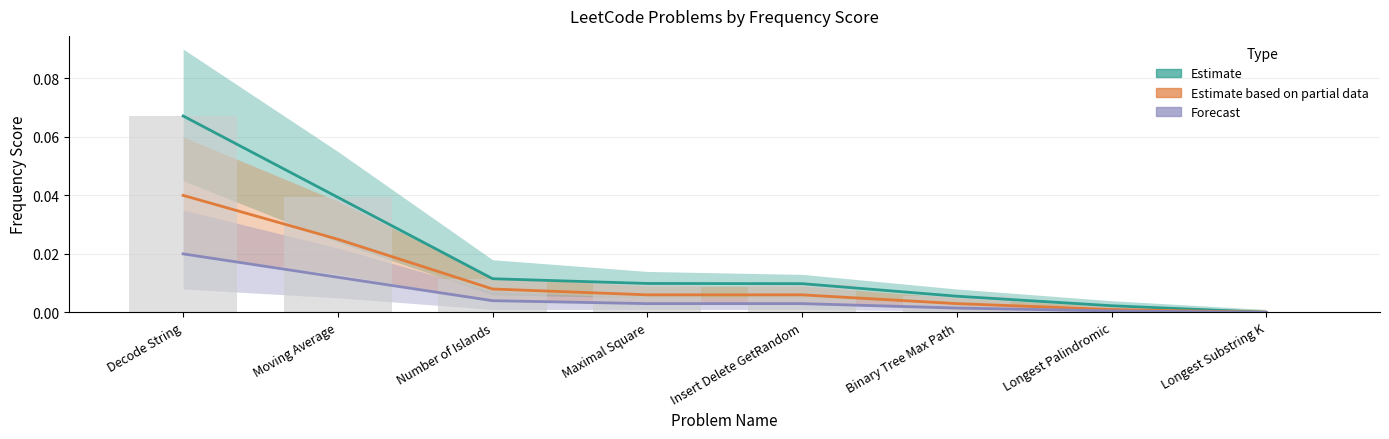

What are all the series names shown in the legend?

Estimate, Estimate based on partial data, Forecast